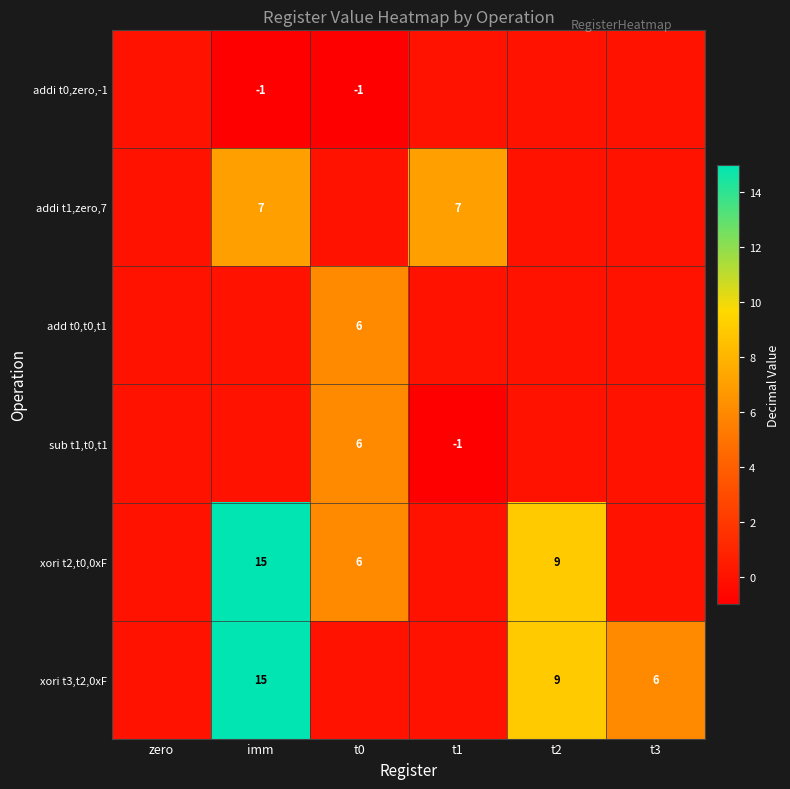

At which category is the sum across all series the highest?

imm